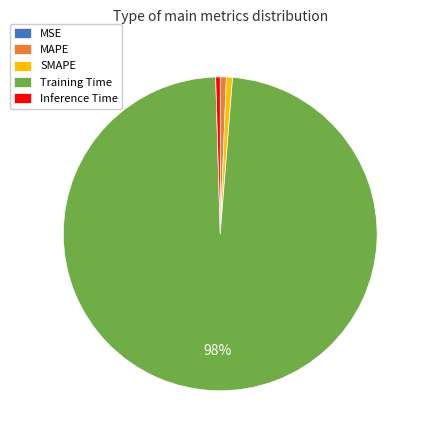

Is the sum of SMAPE and Inference Time greater than half?

No